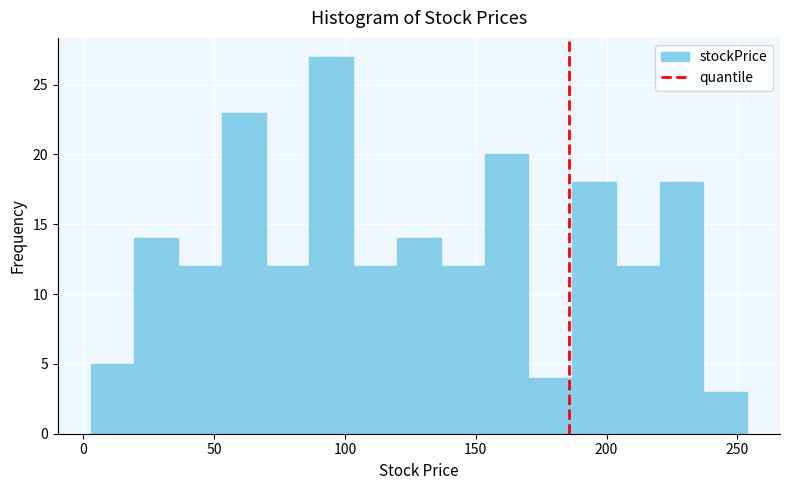

Read against the x-axis, roughly where is the centre of the tallest bar?

95